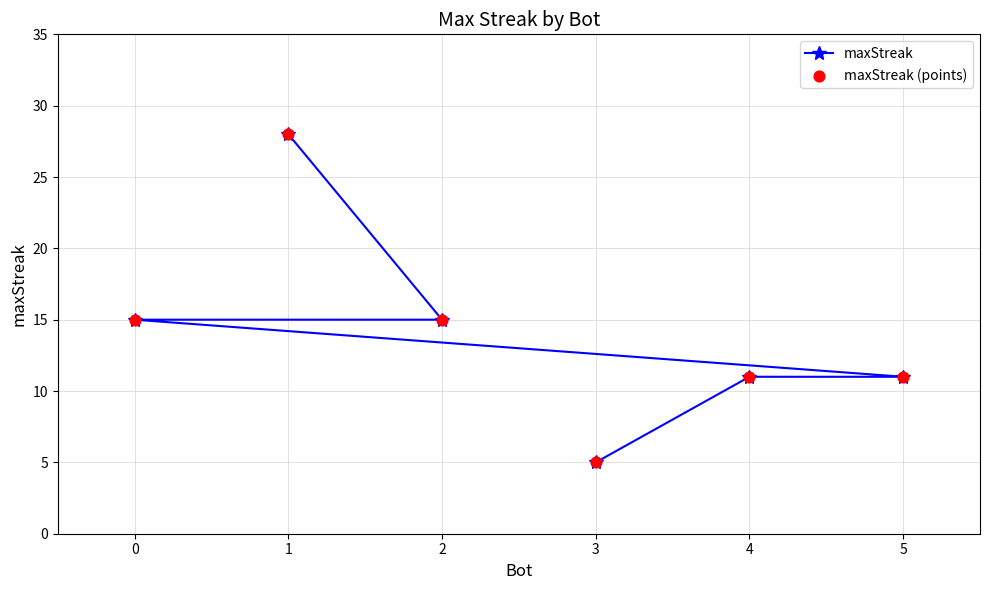

At which category is the sum across all series the highest?

1